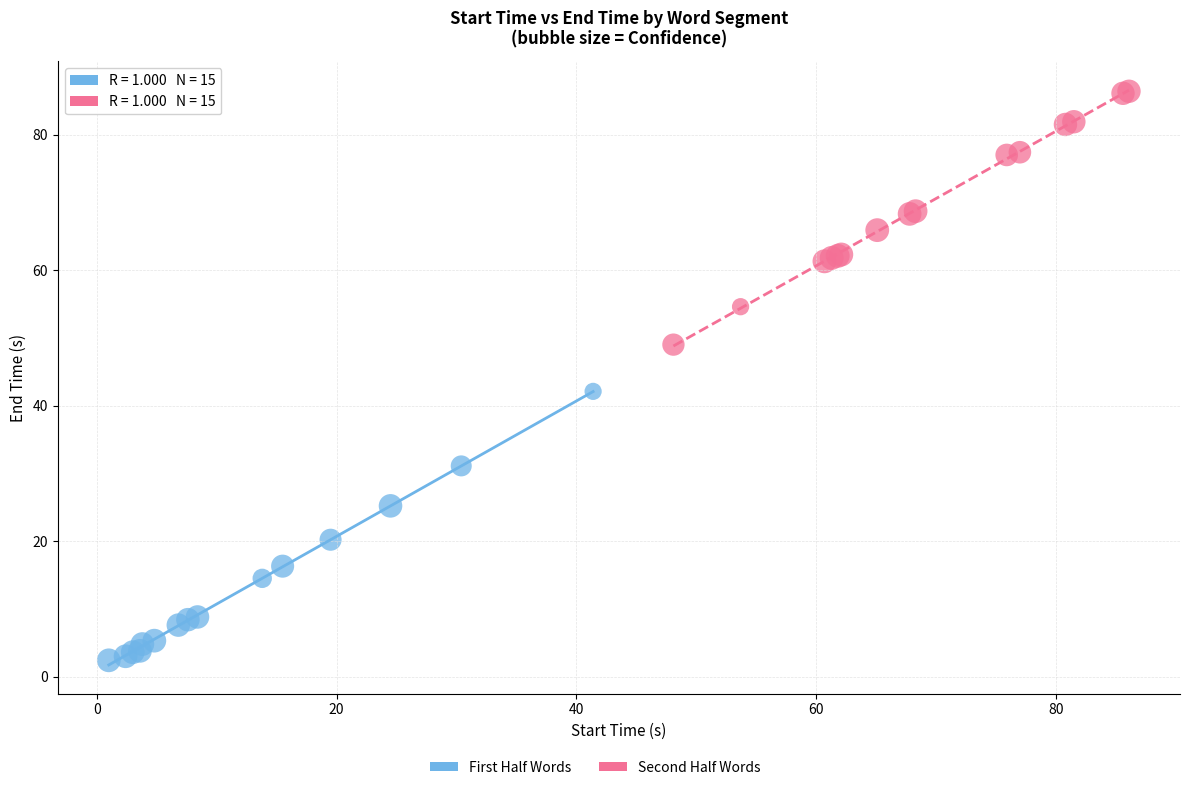

Which series reaches the maximum Y coordinate?

Second Half Words